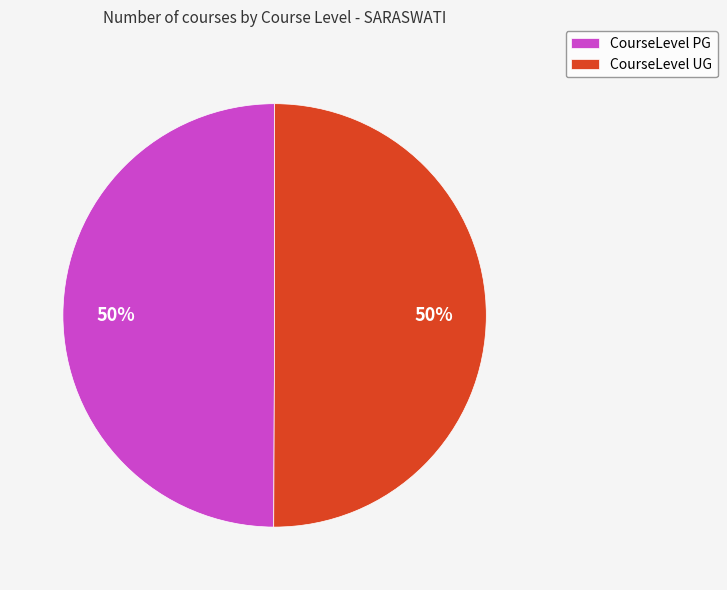

Is the sum of CourseLevel UG and CourseLevel PG greater than half?

Yes